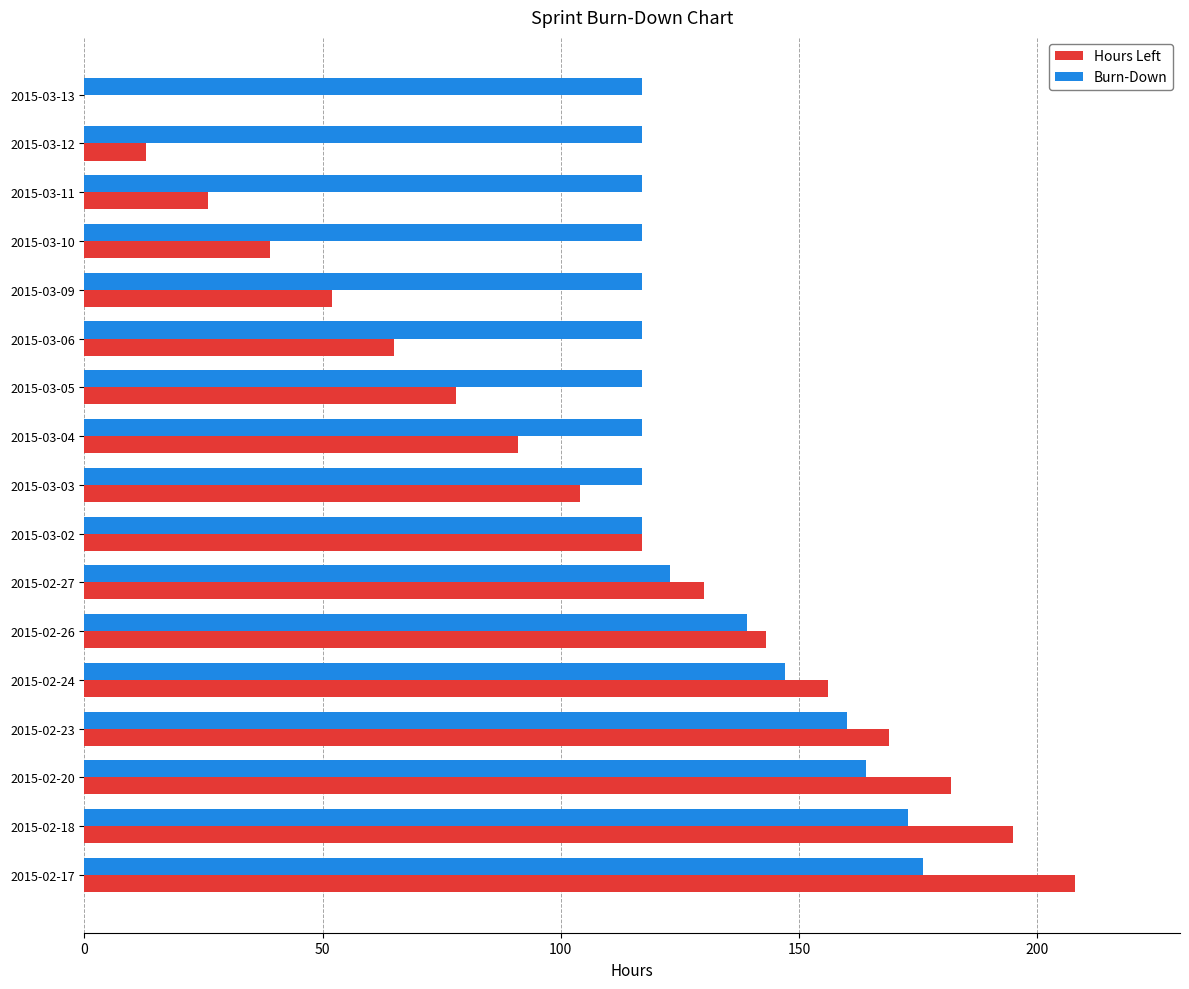

Is the value of Burn-Down at 2015-03-05 greater than the value of Hours Left at 2015-02-27?

No